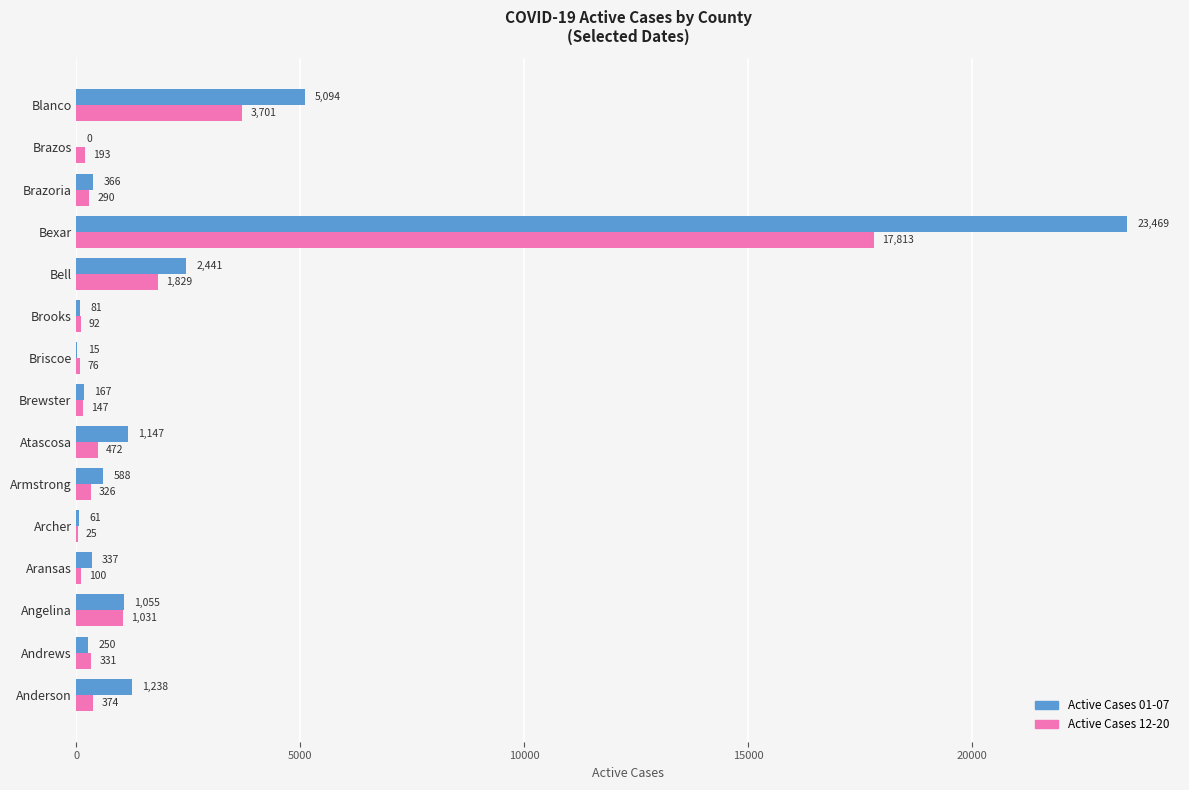

How many distinct data groups are displayed?

2